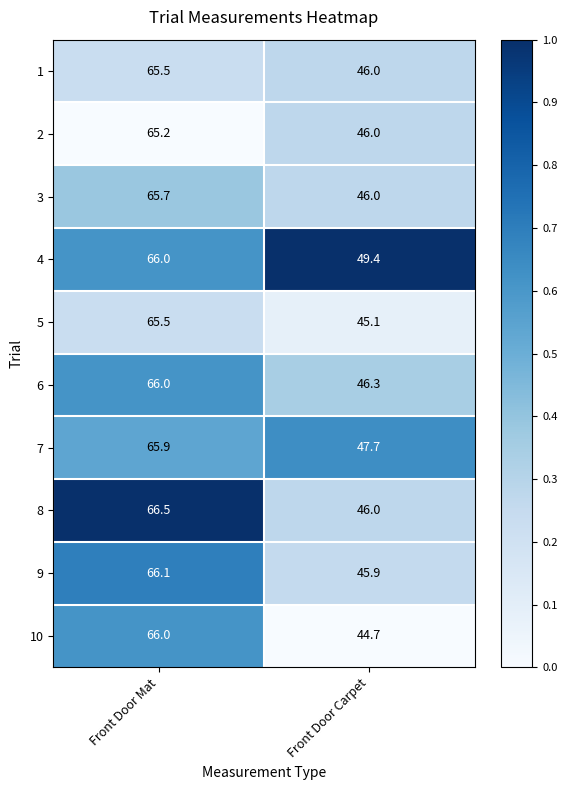

Which series has the largest range (max minus min)?

10